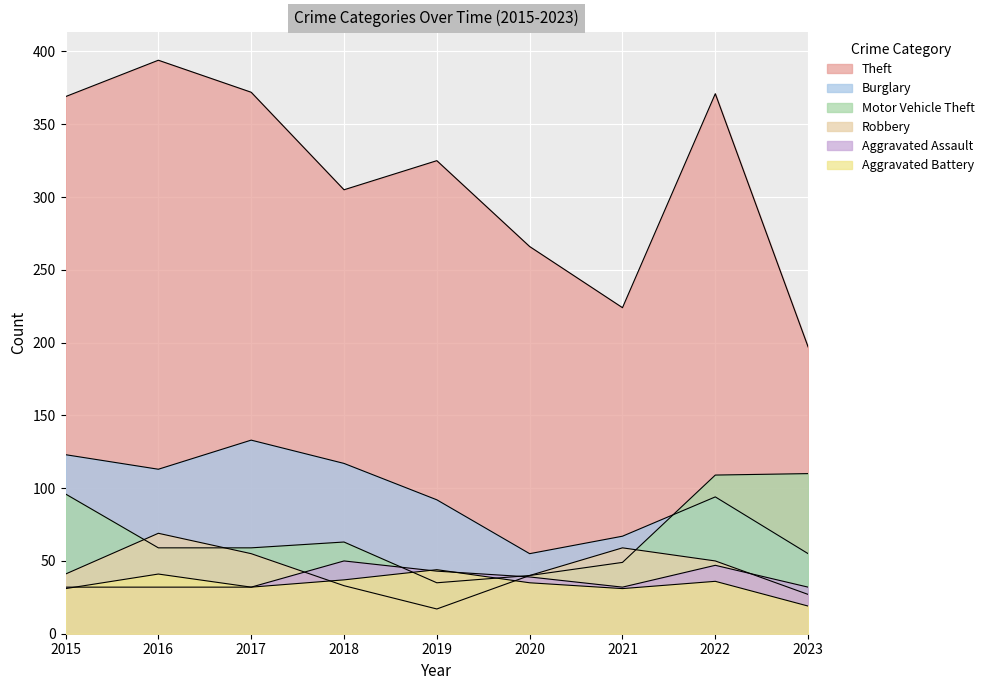

How many interior local valleys does the Aggravated Battery series have?

2